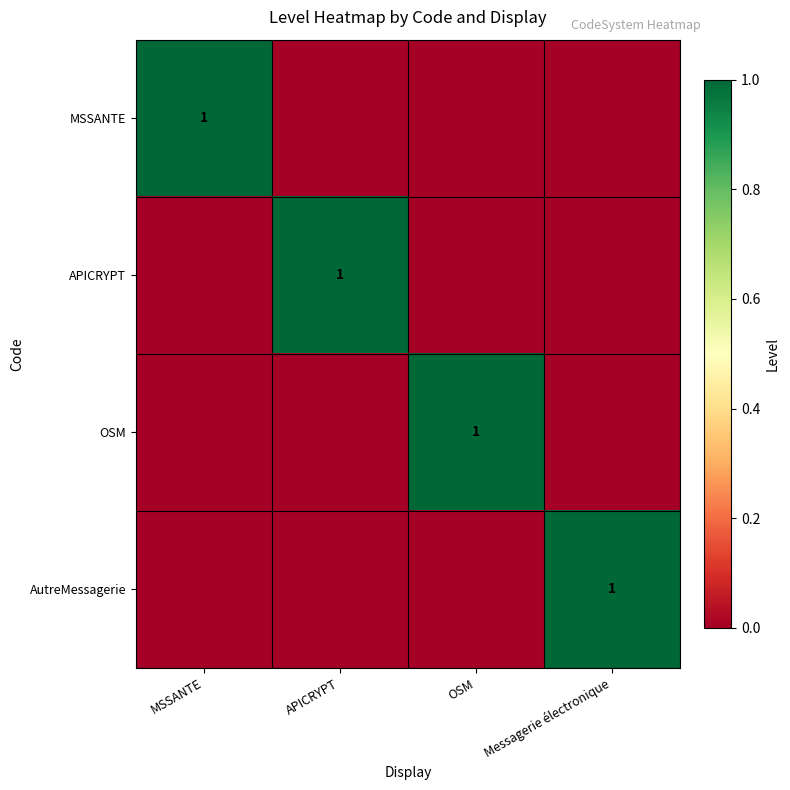

What is the greatest value displayed?

1